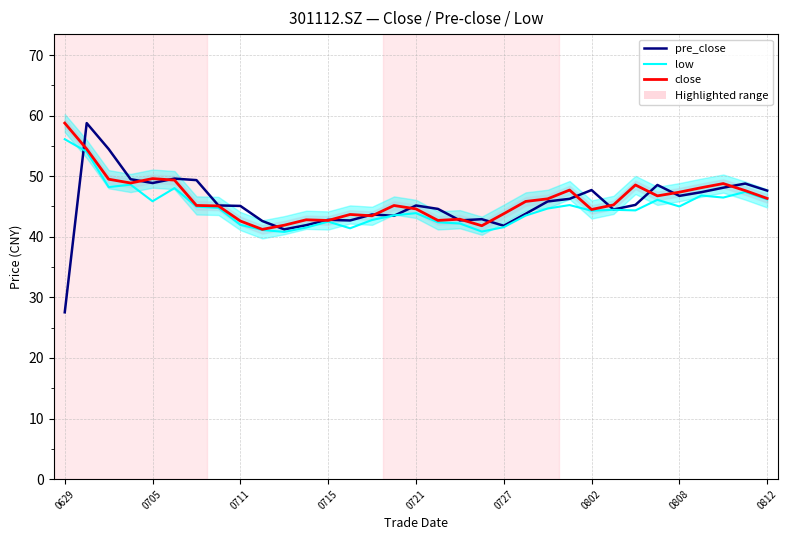

Between which two adjacent categories do close and pre_close first intersect?

0629 and 0705